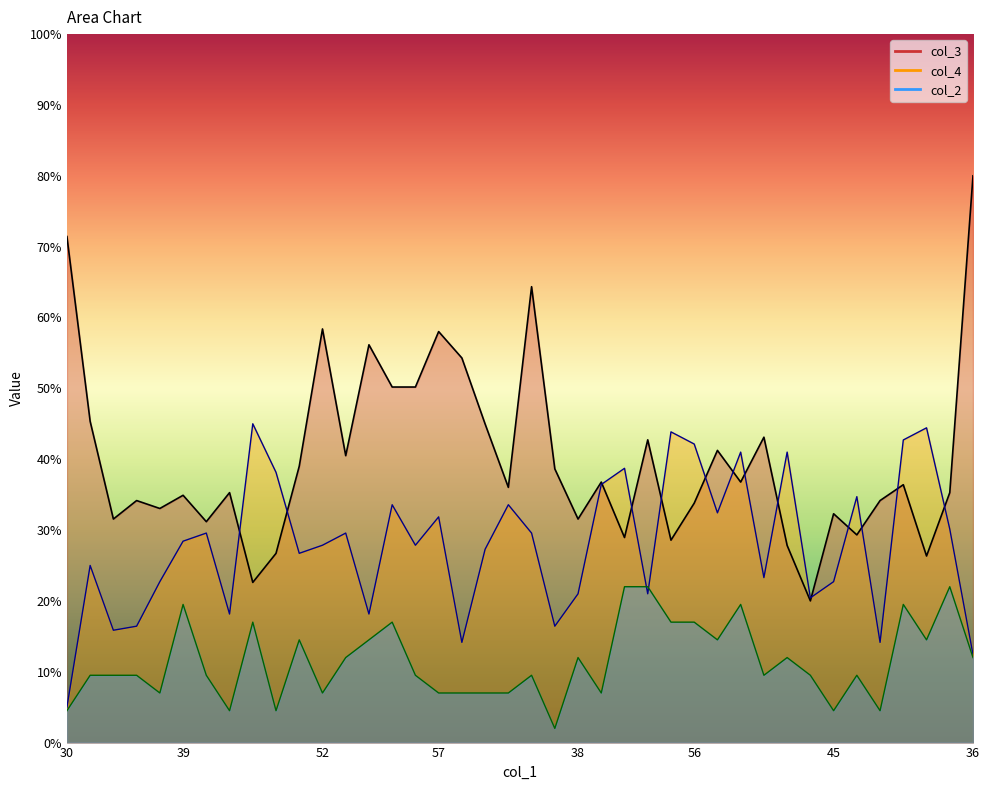

How many data points in col_2 are above 9?

27